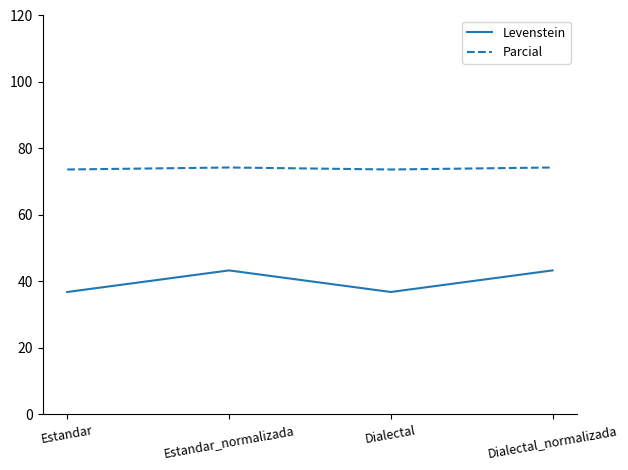

True or false: Parcial and Levenstein cross at least once.

False